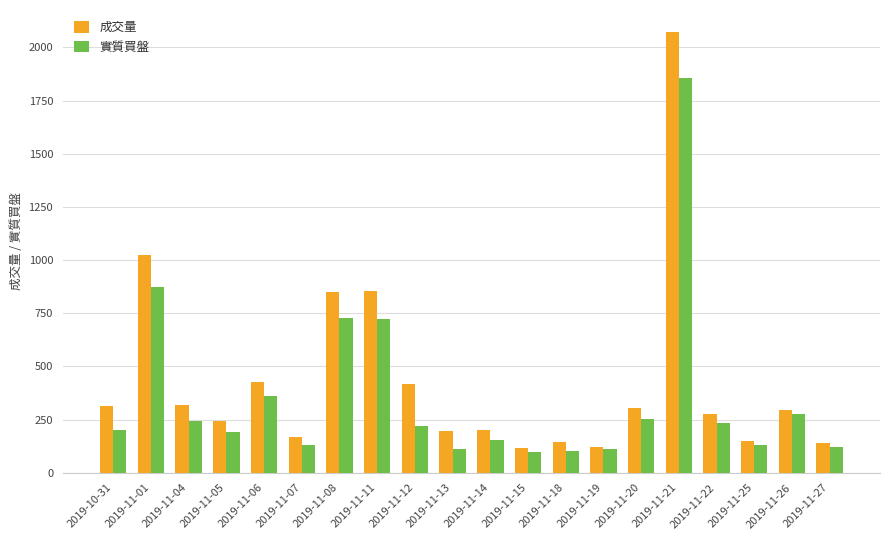

What is the difference between the maximum and minimum values in the 實質買盤 series?

1761